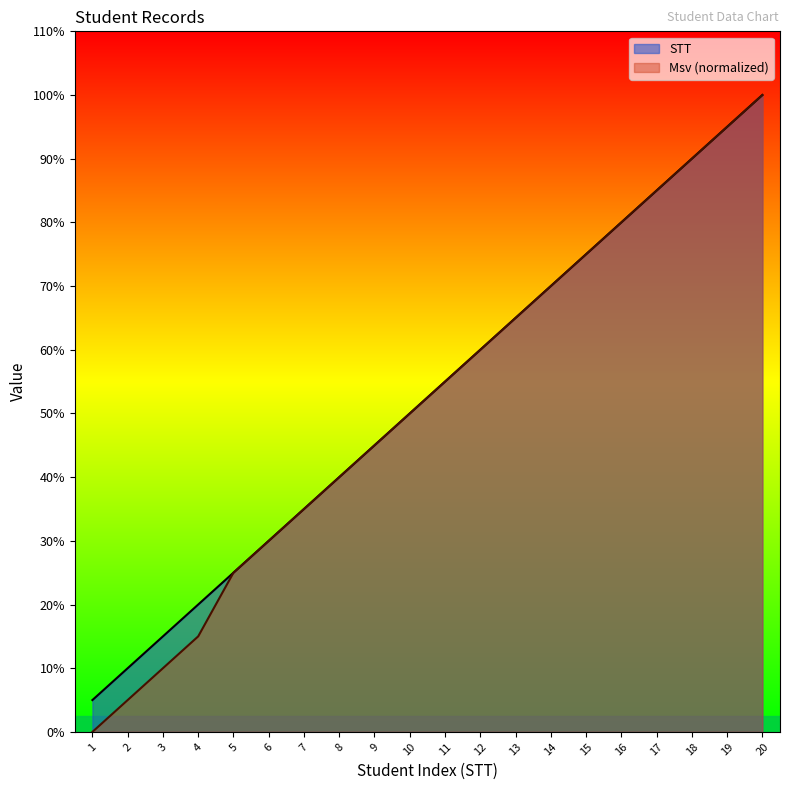

Reading left to right, list all the values displayed in this chart.

STT: 1=1	2=2	3=3	4=4	5=5	6=6	7=7	8=8	9=9	10=10	11=11	12=12	13=13	14=14	15=15	16=16	17=17	18=18	19=19	20=20
Msv_normalized: 1=0	2=1	3=2	4=3	5=5	6=6	7=7	8=8	9=9	10=10	11=11	12=12	13=13	14=14	15=15	16=16	17=17	18=18	19=19	20=20